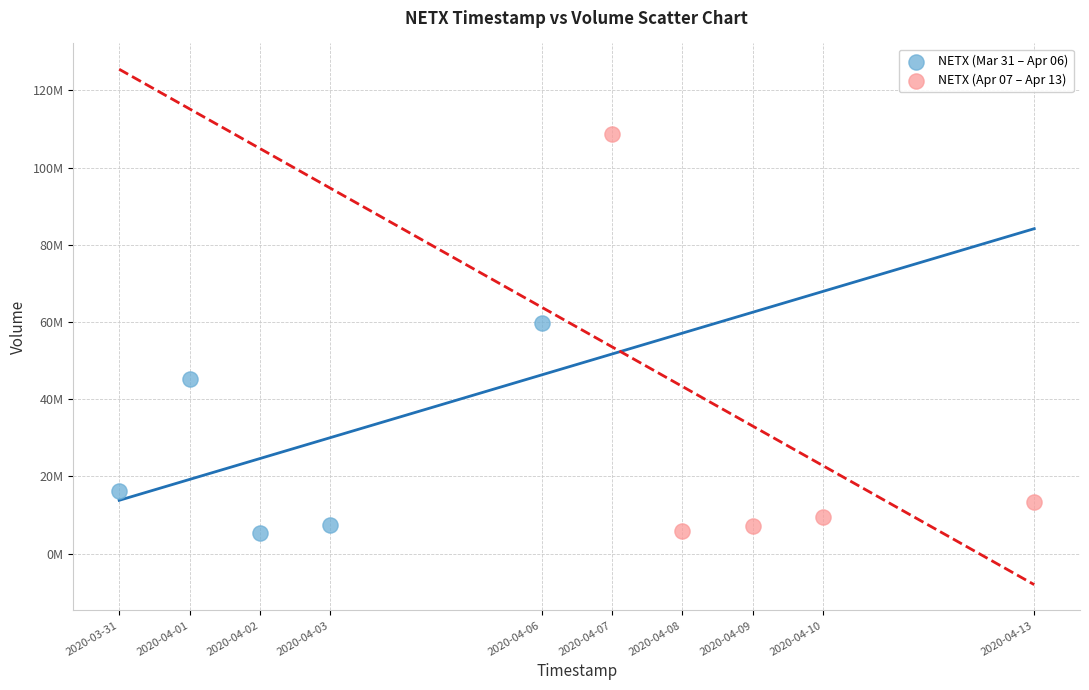

What are all the series names shown in the legend?

NETX (Mar 31 – Apr 06), NETX (Apr 07 – Apr 13)